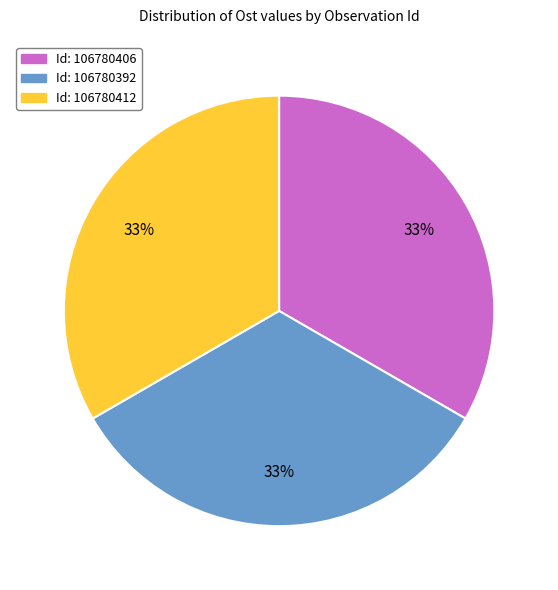

To the nearest percent, what is the average slice percentage?

33%